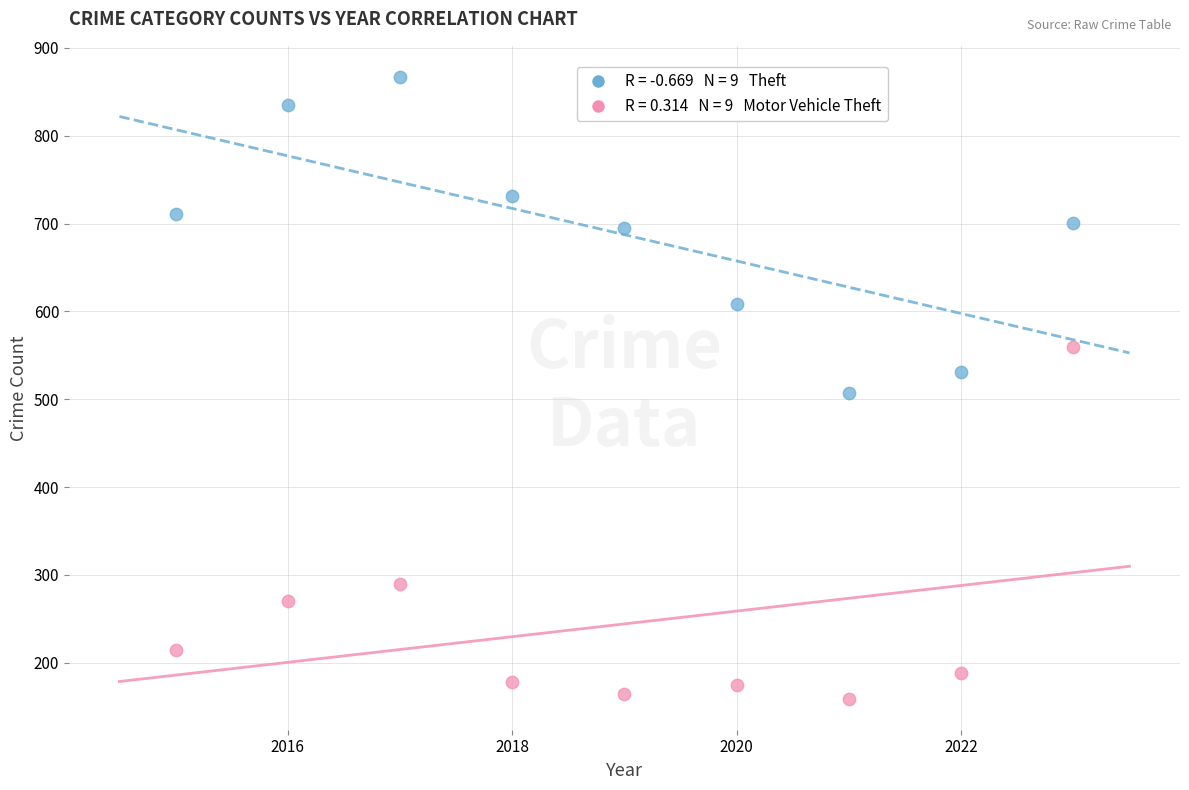

Across all data points, what is the range of Y values (max minus min)?

708